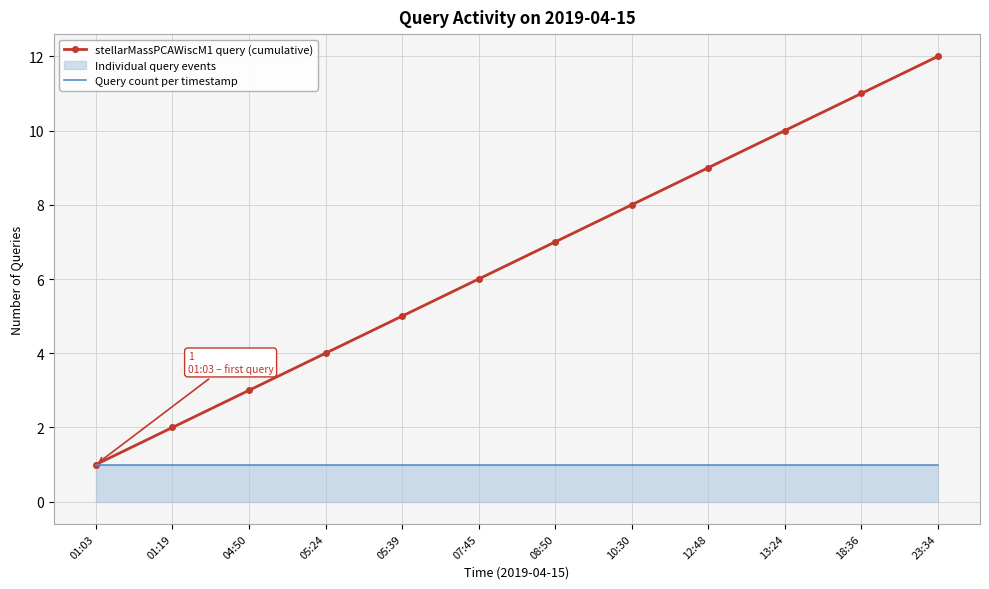

True or false: Query count per timestamp and stellarMassPCAWiscM1 query (cumulative) intersect in this chart.

False